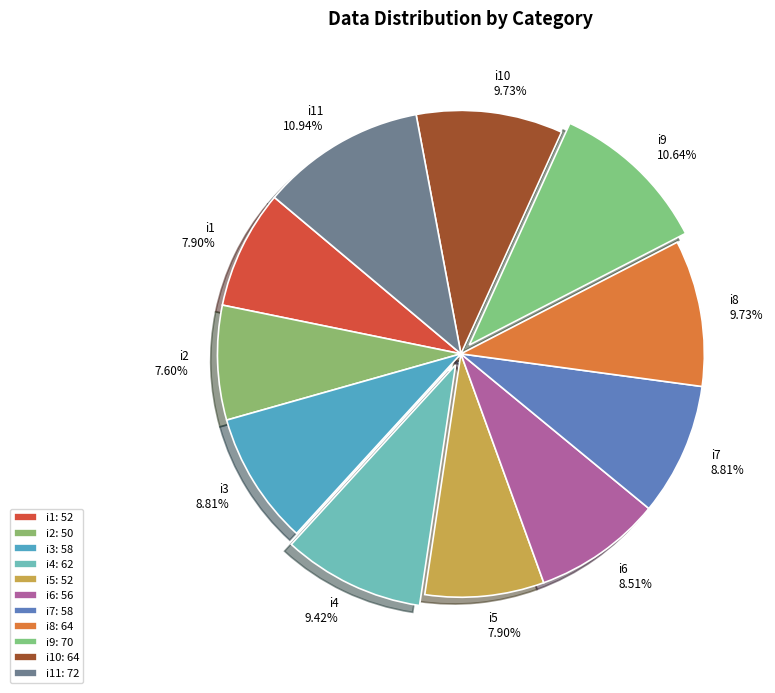

The i10 slice represents 2% of the pie. True or false?

False